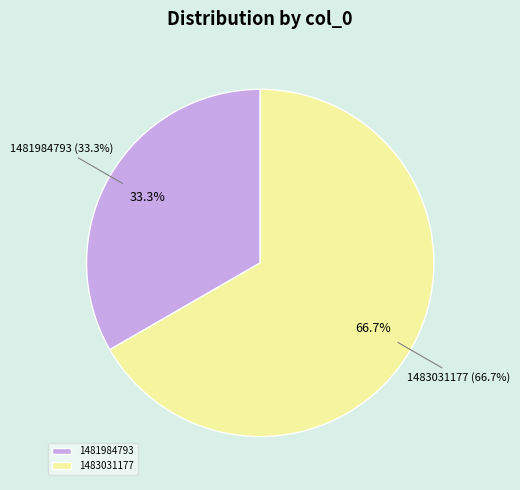

Is it true that 1481984793 is 23% of the pie?

False